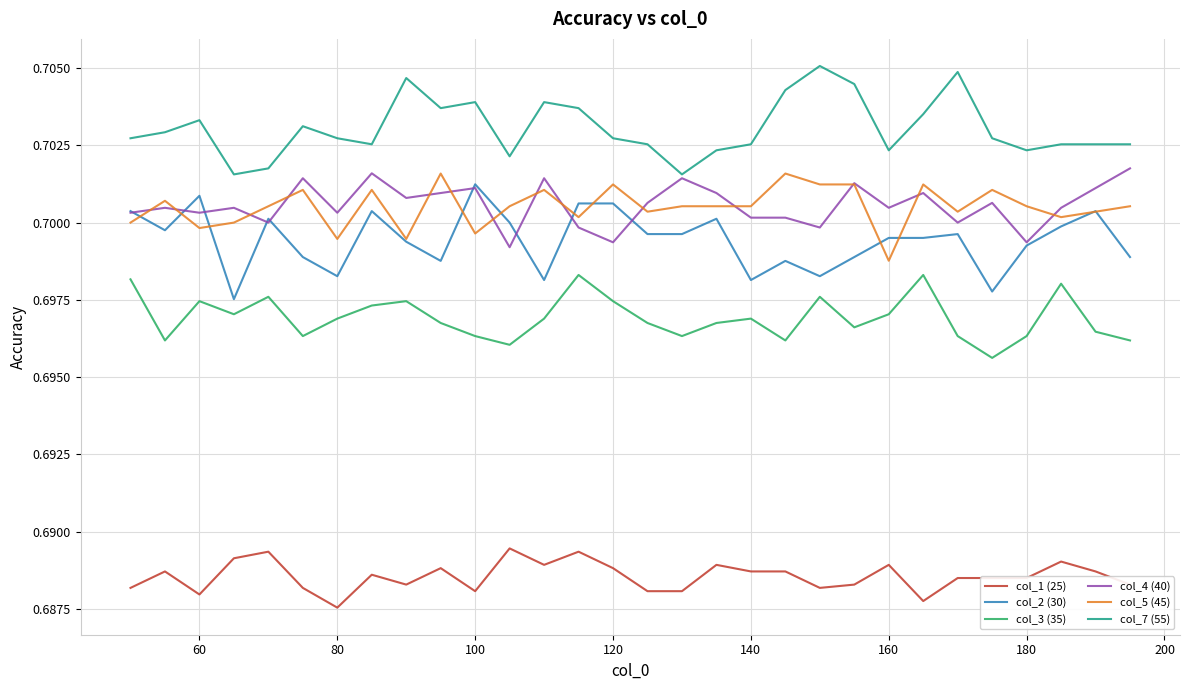

How many lines are shown in the chart?

6